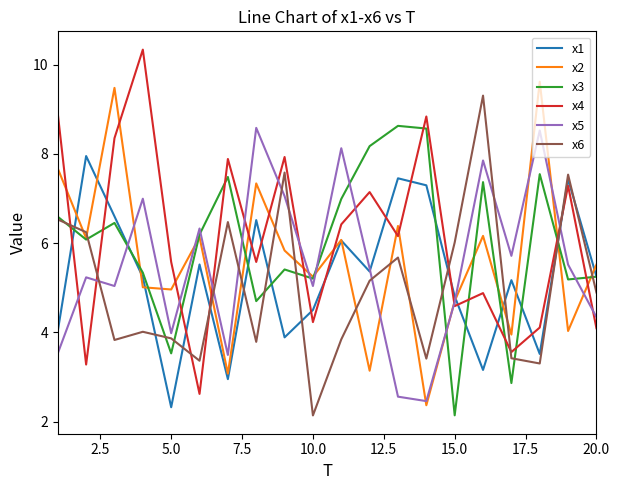

What is the sum of all x1 values?

105.0